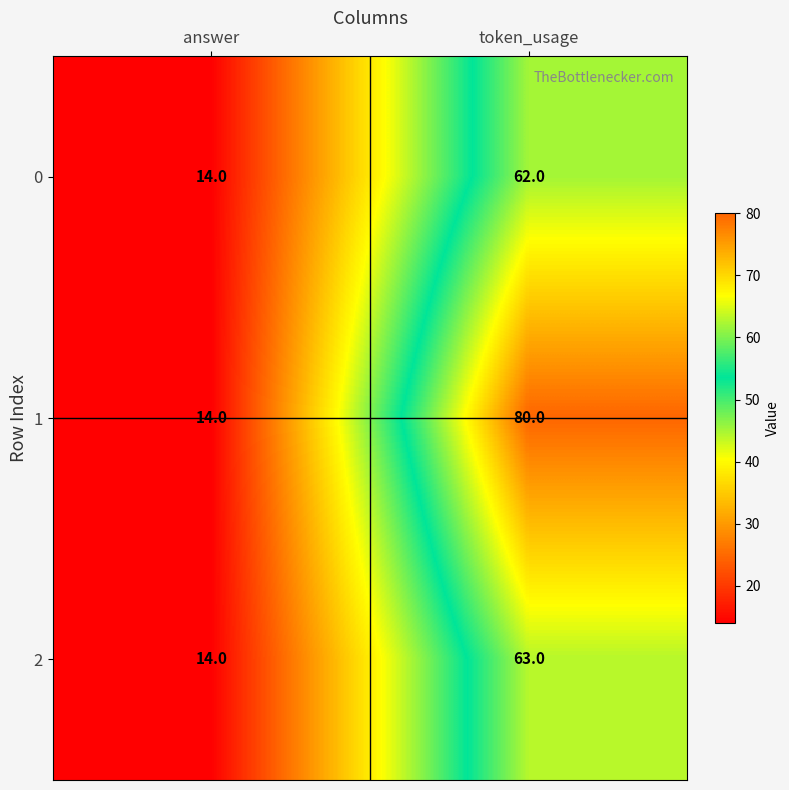

What is the total value across all series at token_usage?

205